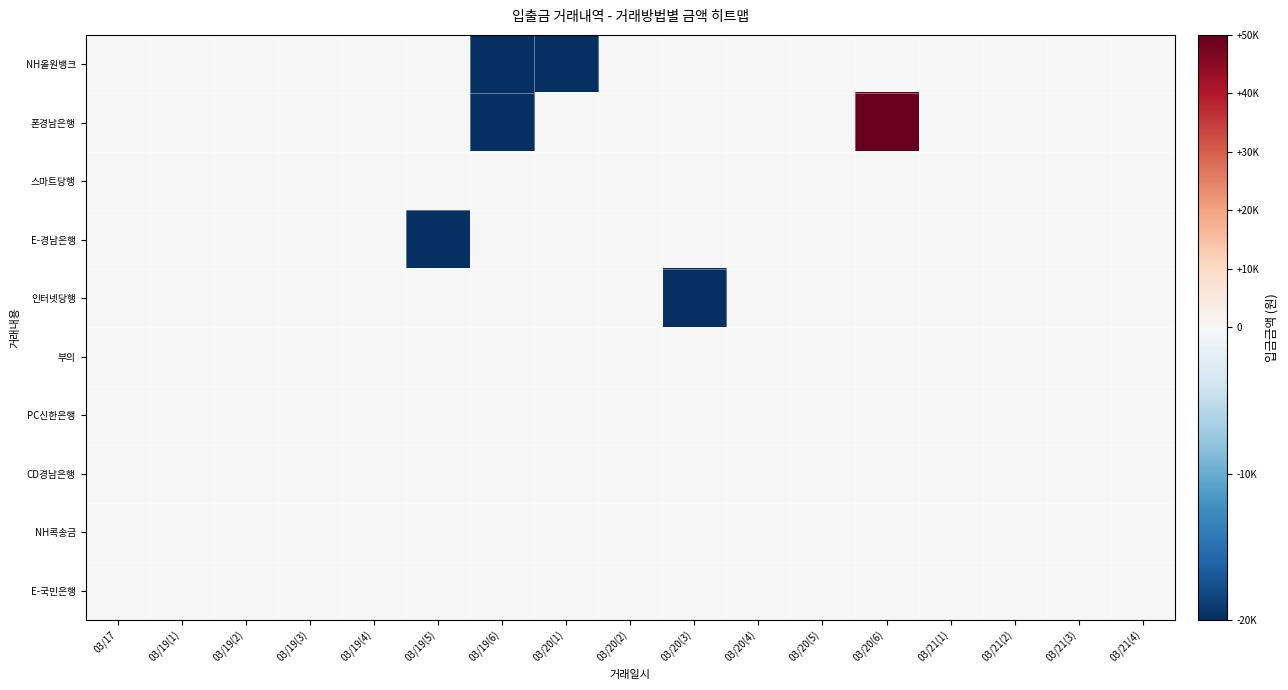

At how many categories does at least one series exceed 16478?

1